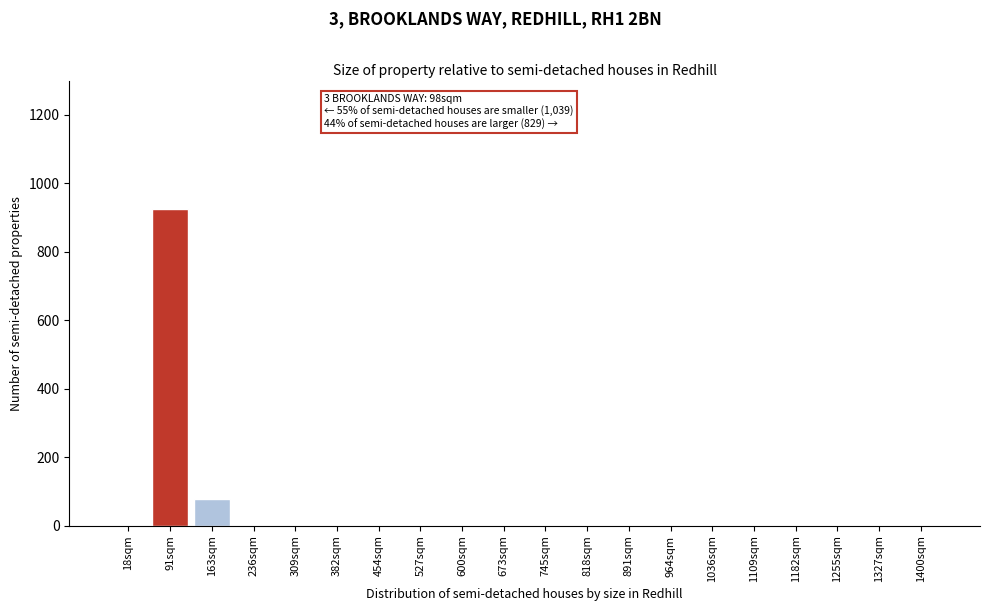

Reading left to right, list all the values displayed in this chart.

18sqm=0.0	91sqm=924.1	163sqm=76.9	236sqm=0.0	309sqm=0.0	382sqm=0.0	454sqm=0.0	527sqm=0.0	600sqm=0.0	673sqm=0.0	745sqm=0.0	818sqm=0.0	891sqm=0.0	964sqm=0.0	1036sqm=0.0	1109sqm=0.0	1182sqm=0.0	1255sqm=0.0	1327sqm=0.0	1400sqm=0.0